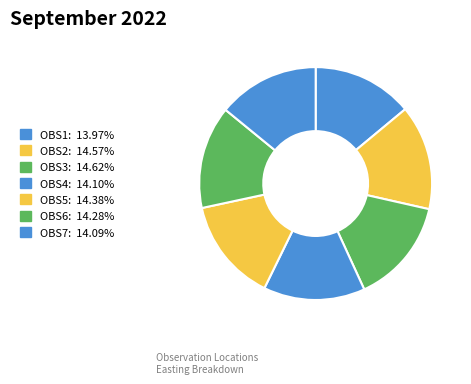

How many slices are in this pie chart?

7